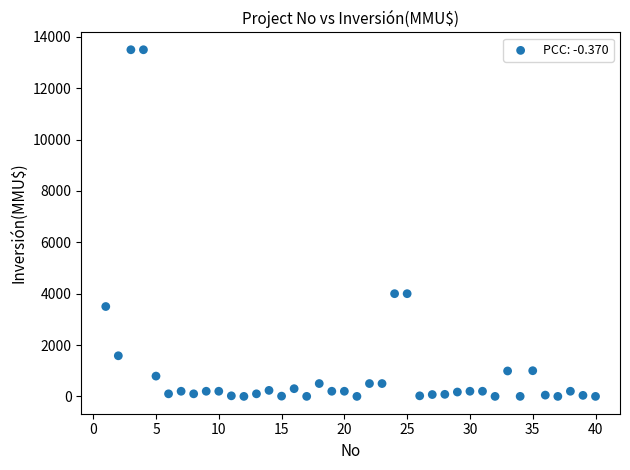

What is the range of X values (max minus min)?

39